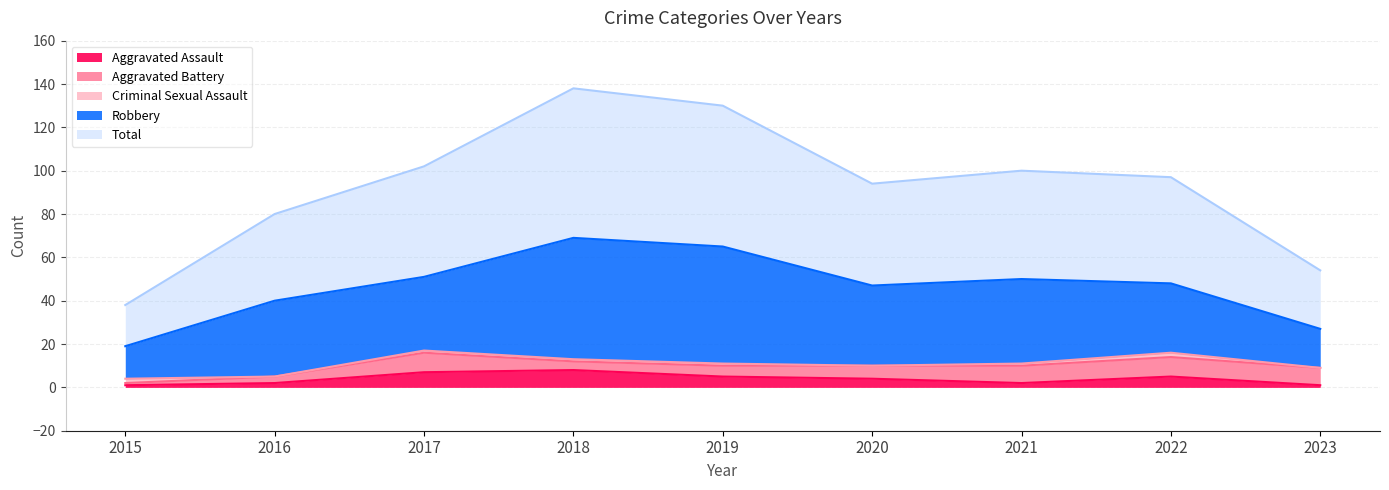

The Aggravated Assault series shows 1 at 2023. True or false?

True